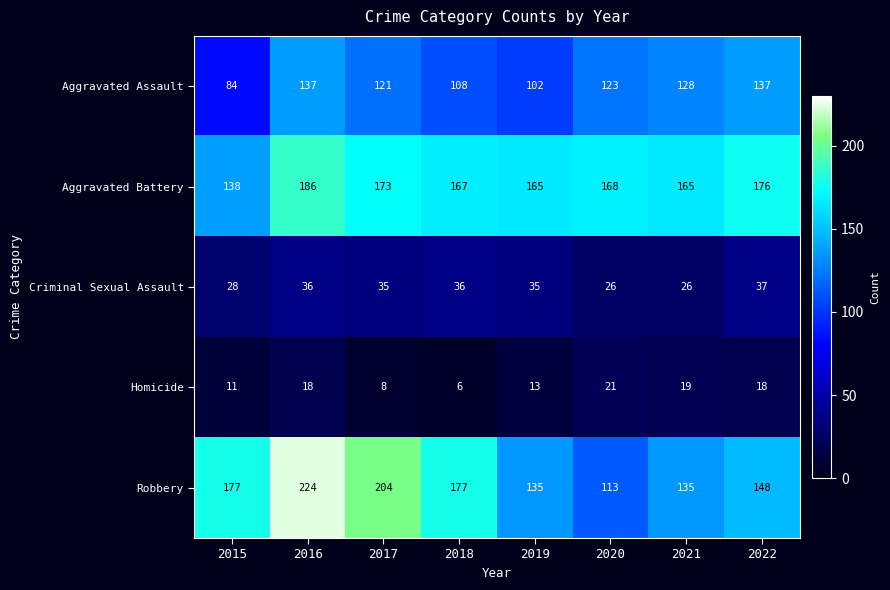

What is the sum of the Aggravated Assault values at 2022 and 2019?

239